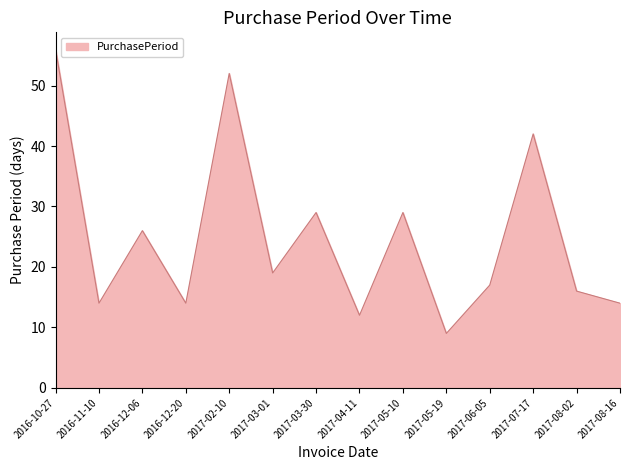

What is the change in value from 2017-03-01 to 2017-05-19?

-10